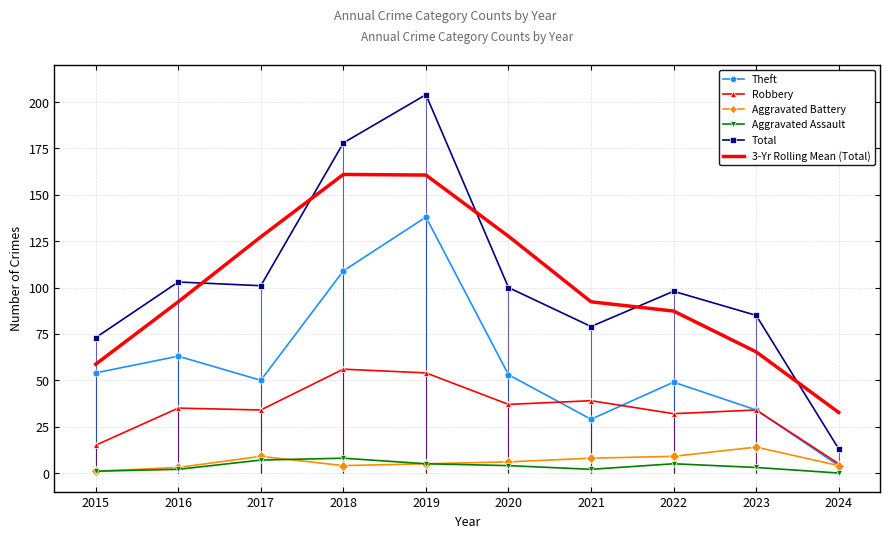

Is the value of Theft at 2018 greater than the value of Aggravated Battery at 2018?

Yes